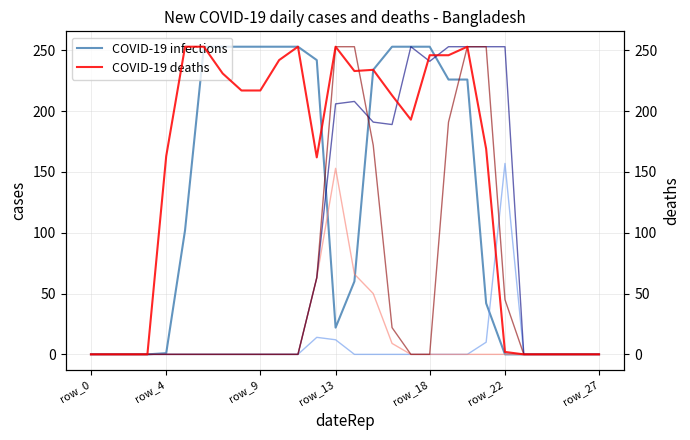

What is the difference between the highest and lowest values at 14?

253